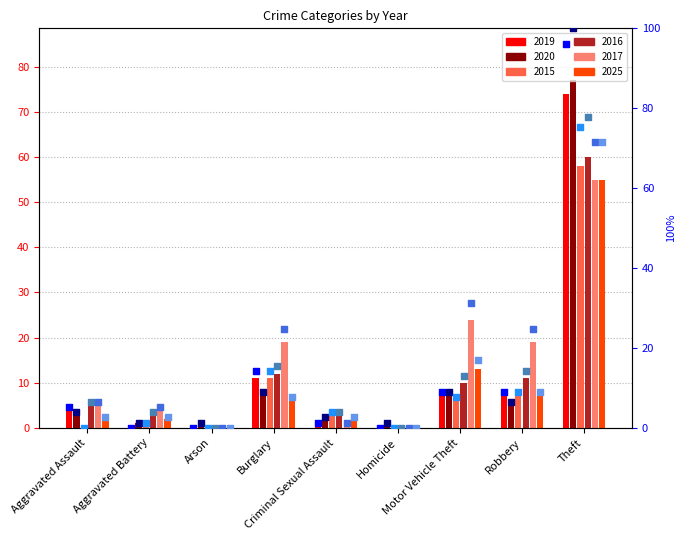

At which category is the sum across all series the highest?

Theft